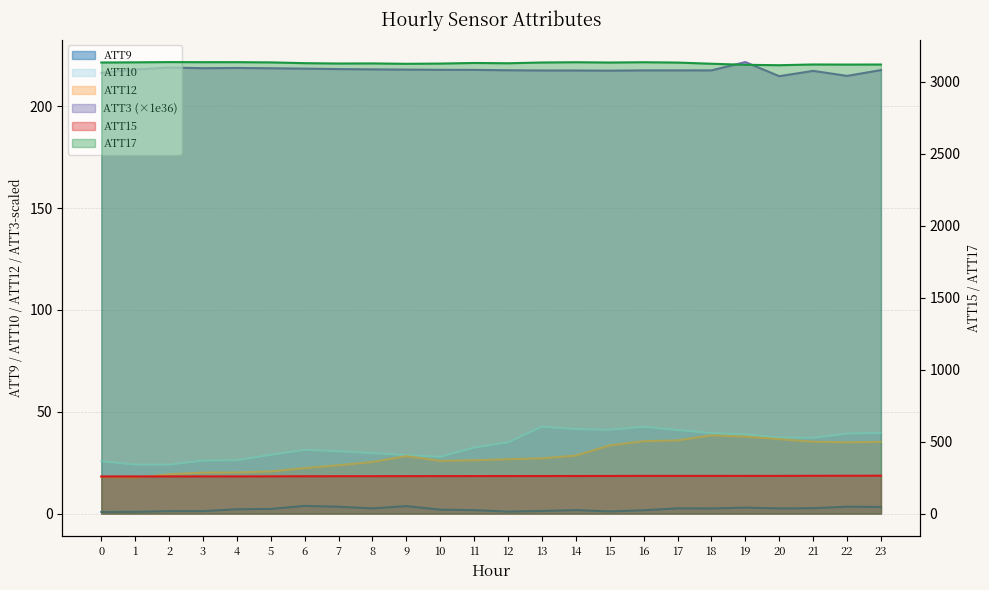

At how many categories does at least one series exceed 2154?

24